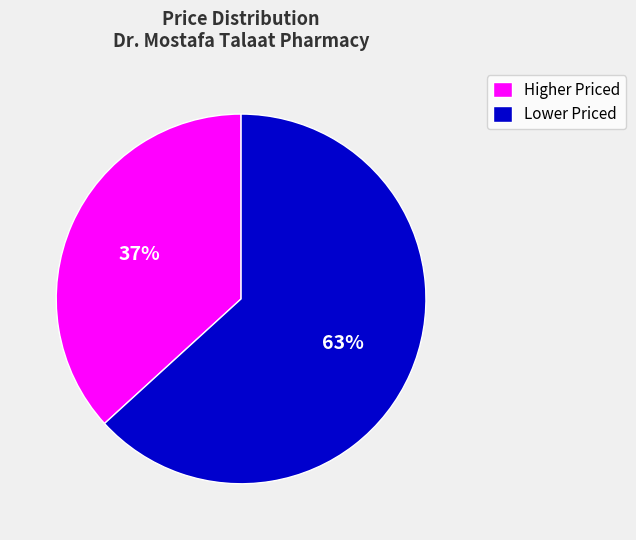

Which slice represents more than half of the pie?

Lower Priced